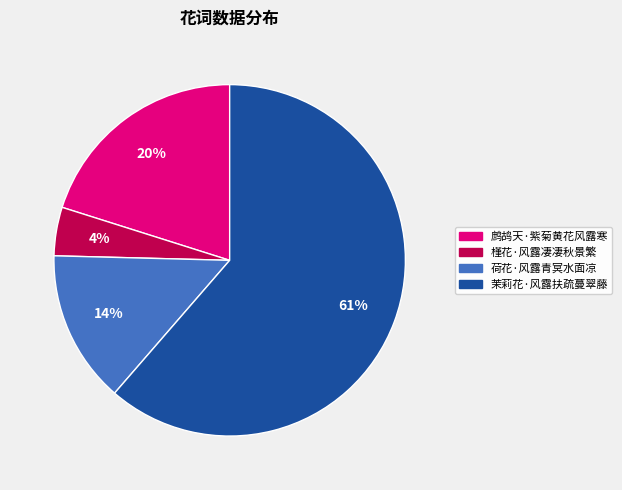

The 茉莉花·风露扶疏蔓翠藤 slice represents 67% of the pie. True or false?

False